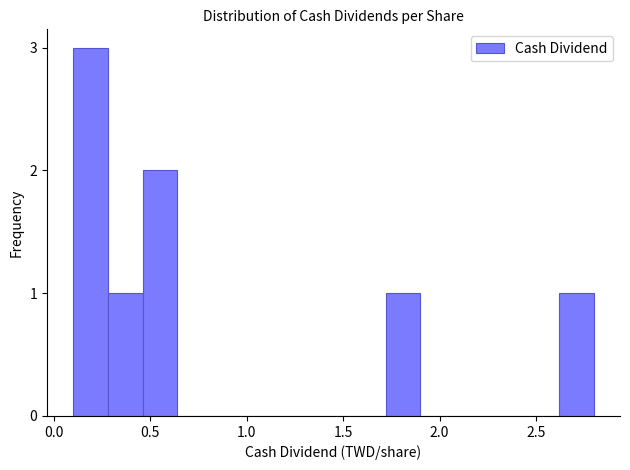

Read against the x-axis, roughly where is the centre of the tallest bar?

0.20